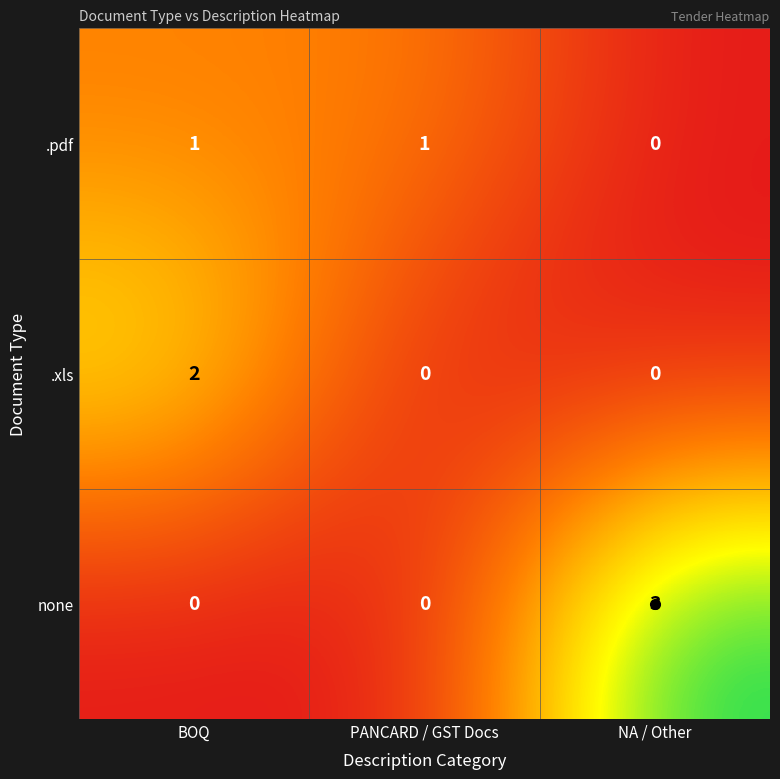

List the series in order of their peak value, lowest first.

.pdf, .xls, none